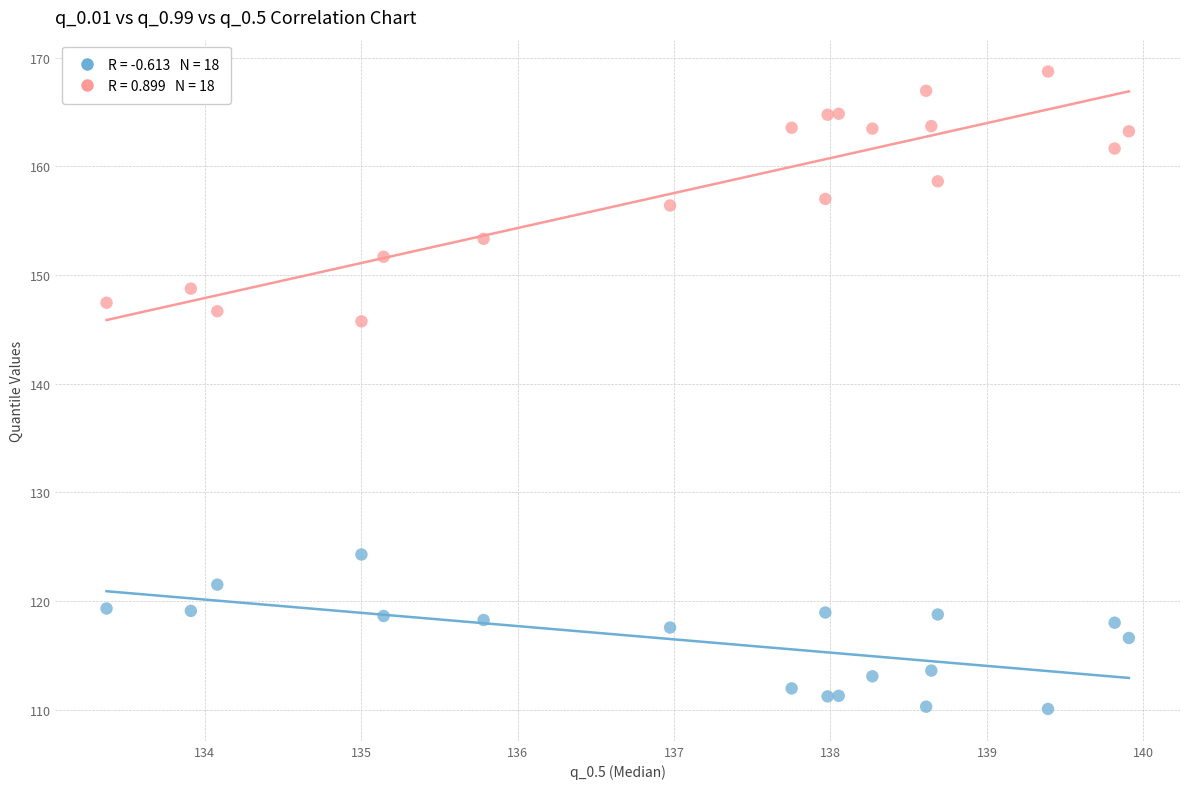

Across all series, what Y value is closest to 139?

145.7